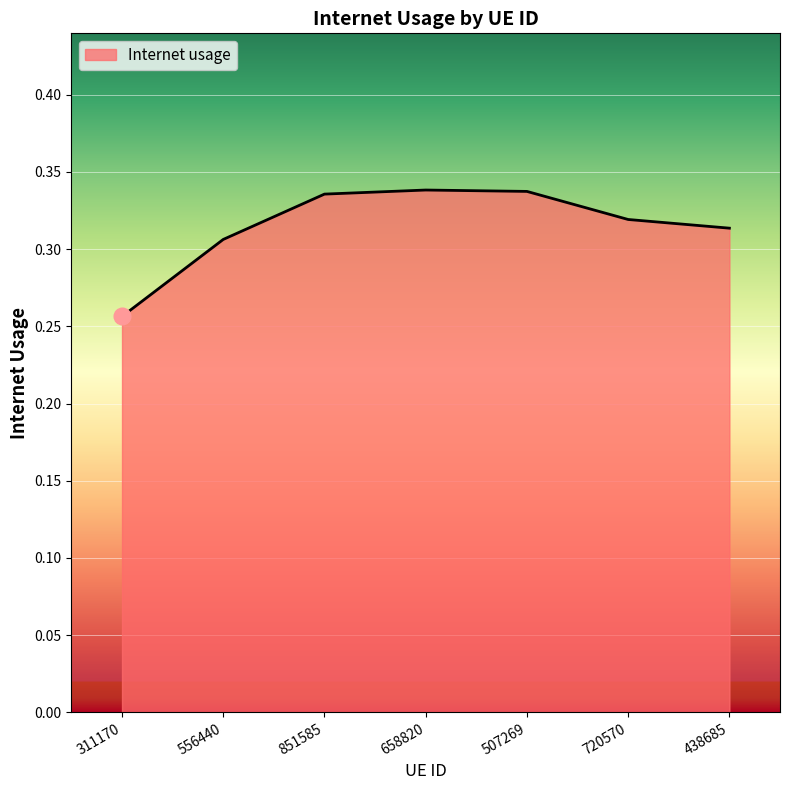

True or false: there are more than 2 points higher than both neighbors.

False